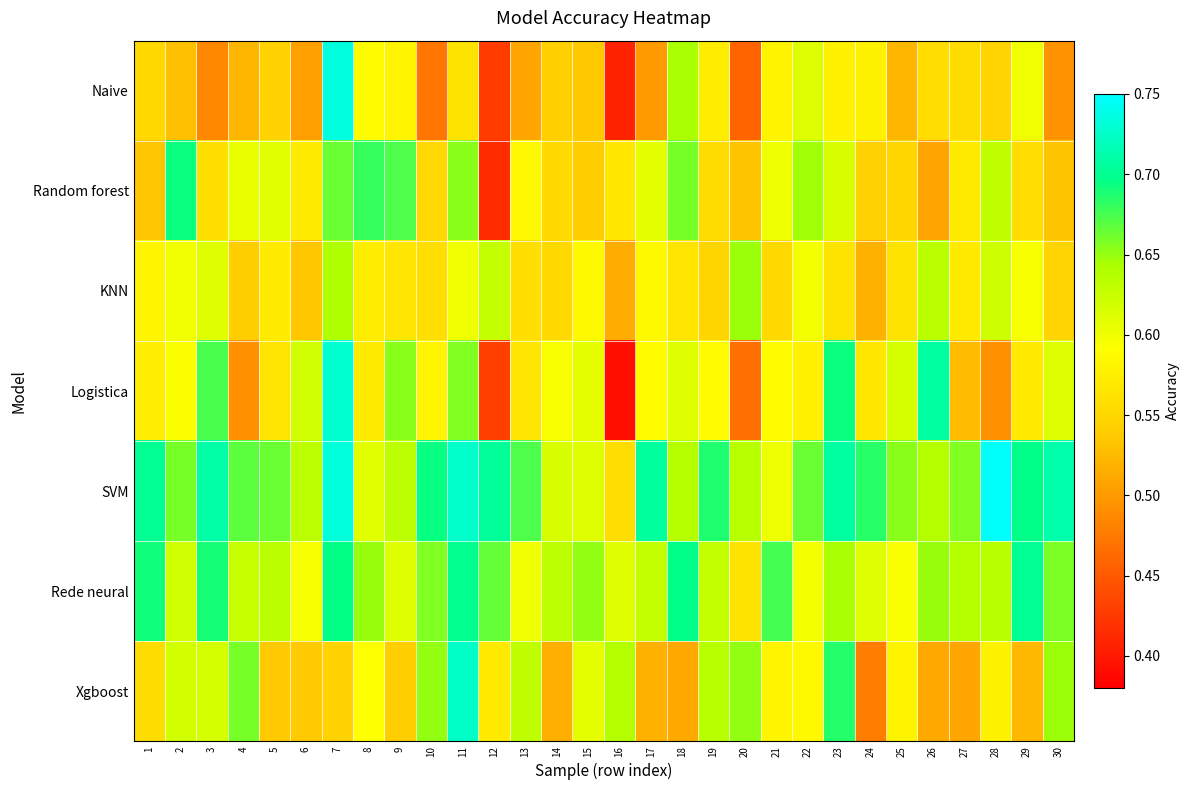

Reading left to right, list all the values displayed in this chart.

Naive: 1=0.6	2=0.5	3=0.5	4=0.5	5=0.5	6=0.5	7=0.7	8=0.6	9=0.6	10=0.5	11=0.6	12=0.4	13=0.5	14=0.5	15=0.5	16=0.4	17=0.5	18=0.6	19=0.6	20=0.5	21=0.6	22=0.6	23=0.6	24=0.6	25=0.5	26=0.6	27=0.6	28=0.5	29=0.6	30=0.5
Random forest: 1=0.5	2=0.7	3=0.6	4=0.6	5=0.6	6=0.6	7=0.7	8=0.7	9=0.7	10=0.6	11=0.7	12=0.4	13=0.6	14=0.6	15=0.5	16=0.6	17=0.6	18=0.7	19=0.6	20=0.5	21=0.6	22=0.6	23=0.6	24=0.5	25=0.5	26=0.5	27=0.6	28=0.6	29=0.6	30=0.5
KNN: 1=0.6	2=0.6	3=0.6	4=0.5	5=0.6	6=0.5	7=0.6	8=0.6	9=0.6	10=0.6	11=0.6	12=0.6	13=0.6	14=0.6	15=0.6	16=0.5	17=0.6	18=0.6	19=0.5	20=0.6	21=0.6	22=0.6	23=0.6	24=0.5	25=0.6	26=0.6	27=0.6	28=0.6	29=0.6	30=0.5
Logistica: 1=0.6	2=0.6	3=0.7	4=0.5	5=0.6	6=0.6	7=0.7	8=0.6	9=0.7	10=0.6	11=0.7	12=0.4	13=0.6	14=0.6	15=0.6	16=0.4	17=0.6	18=0.6	19=0.6	20=0.5	21=0.6	22=0.6	23=0.7	24=0.6	25=0.6	26=0.7	27=0.5	28=0.5	29=0.6	30=0.6
SVM: 1=0.7	2=0.7	3=0.7	4=0.7	5=0.7	6=0.6	7=0.7	8=0.6	9=0.6	10=0.7	11=0.7	12=0.7	13=0.7	14=0.6	15=0.6	16=0.6	17=0.7	18=0.6	19=0.7	20=0.6	21=0.6	22=0.7	23=0.7	24=0.7	25=0.7	26=0.6	27=0.7	28=0.7	29=0.7	30=0.7
Rede neural: 1=0.7	2=0.6	3=0.7	4=0.6	5=0.6	6=0.6	7=0.7	8=0.6	9=0.6	10=0.7	11=0.7	12=0.7	13=0.6	14=0.6	15=0.7	16=0.6	17=0.6	18=0.7	19=0.6	20=0.6	21=0.7	22=0.6	23=0.6	24=0.6	25=0.6	26=0.7	27=0.6	28=0.6	29=0.7	30=0.7
Xgboost: 1=0.6	2=0.6	3=0.6	4=0.7	5=0.5	6=0.5	7=0.5	8=0.6	9=0.5	10=0.7	11=0.7	12=0.6	13=0.6	14=0.5	15=0.6	16=0.6	17=0.5	18=0.5	19=0.6	20=0.7	21=0.6	22=0.6	23=0.7	24=0.5	25=0.6	26=0.5	27=0.5	28=0.6	29=0.5	30=0.6